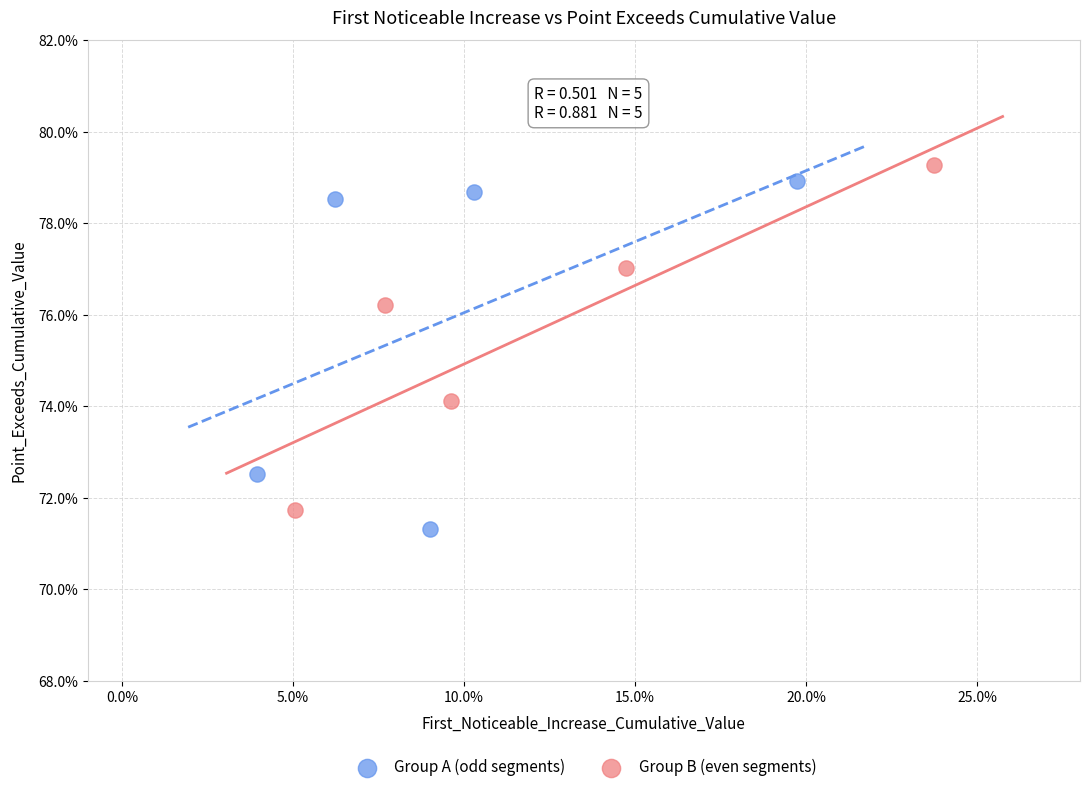

Which series reaches the maximum Y coordinate?

Group B (even segments)